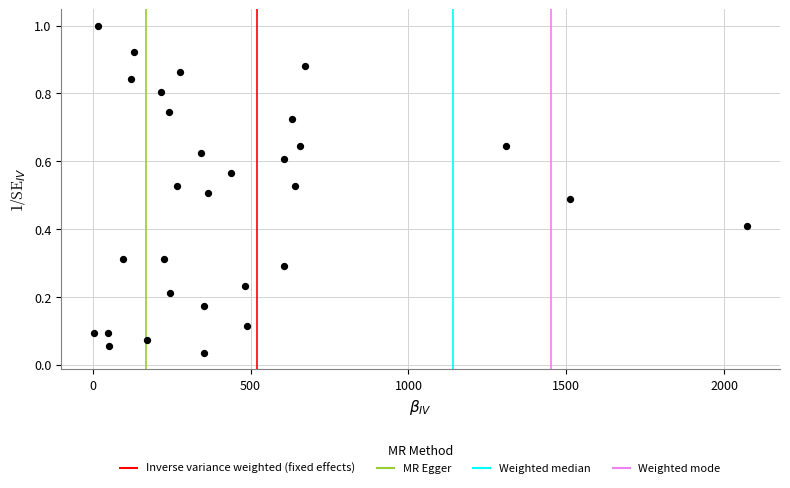

What is the range of X values (max minus min)?

2069.7